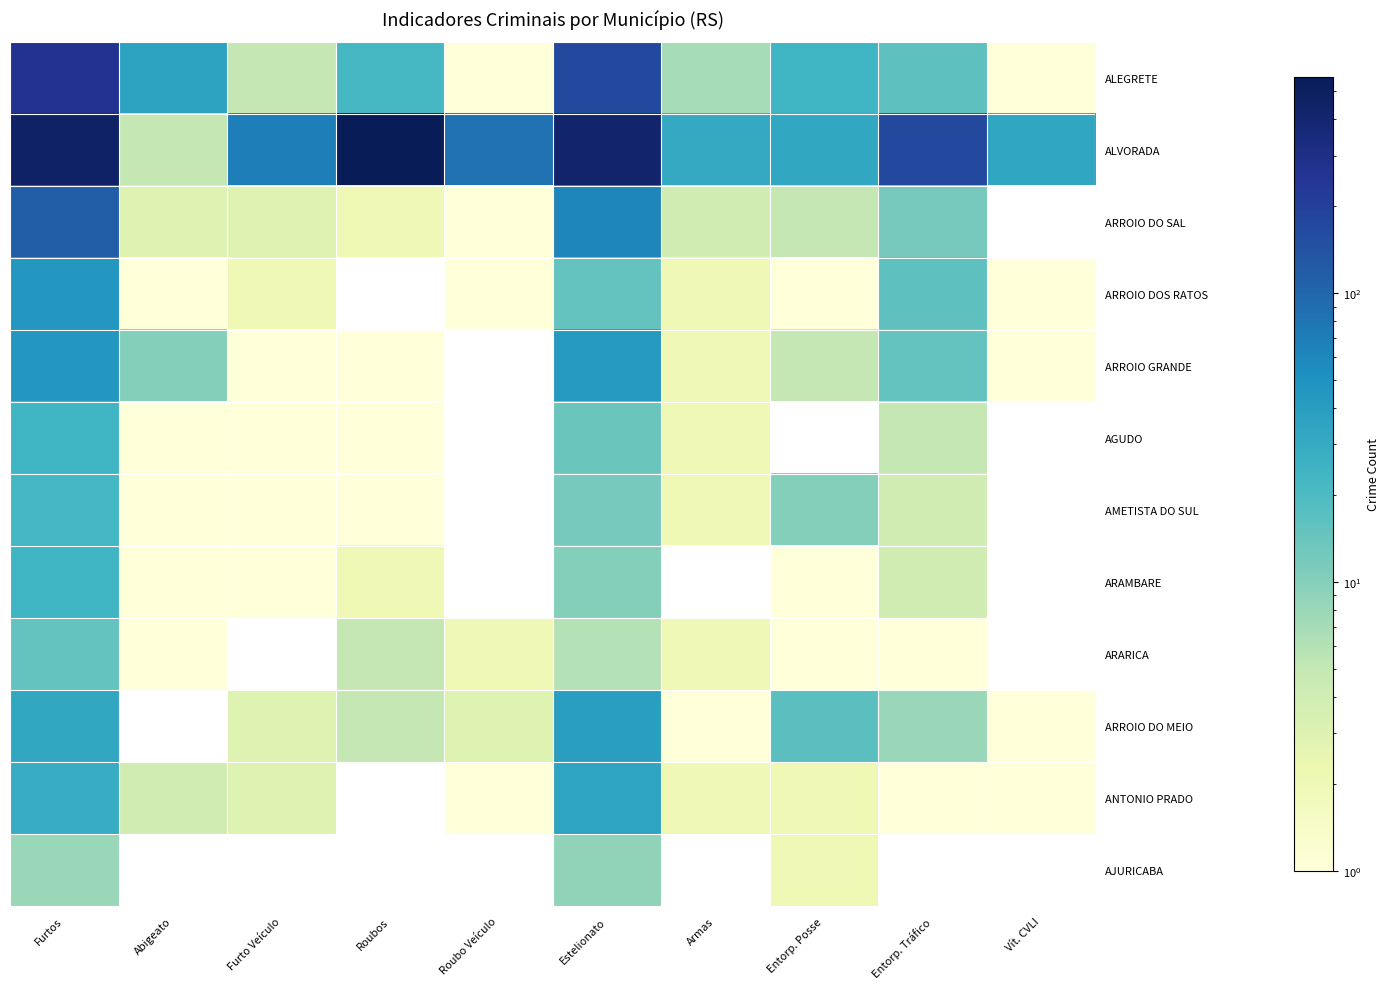

What is the sum of the AMETISTA DO SUL values at Entorp. Posse and Estelionato?

22.0